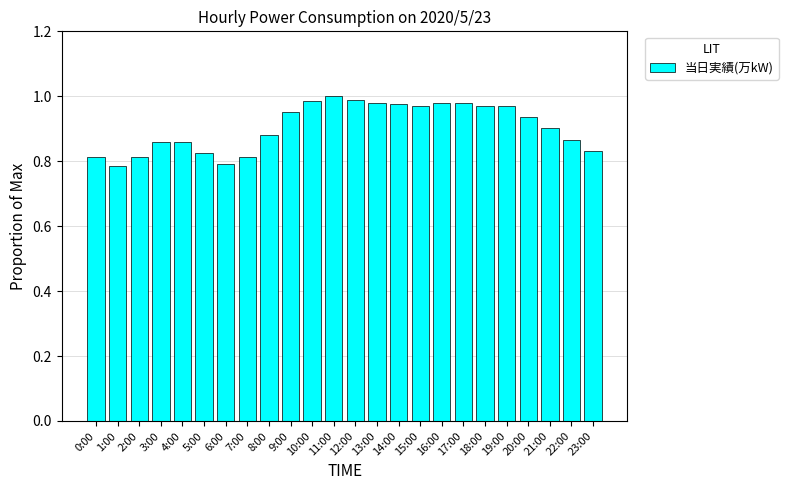

What position from the right is 6:00?

18